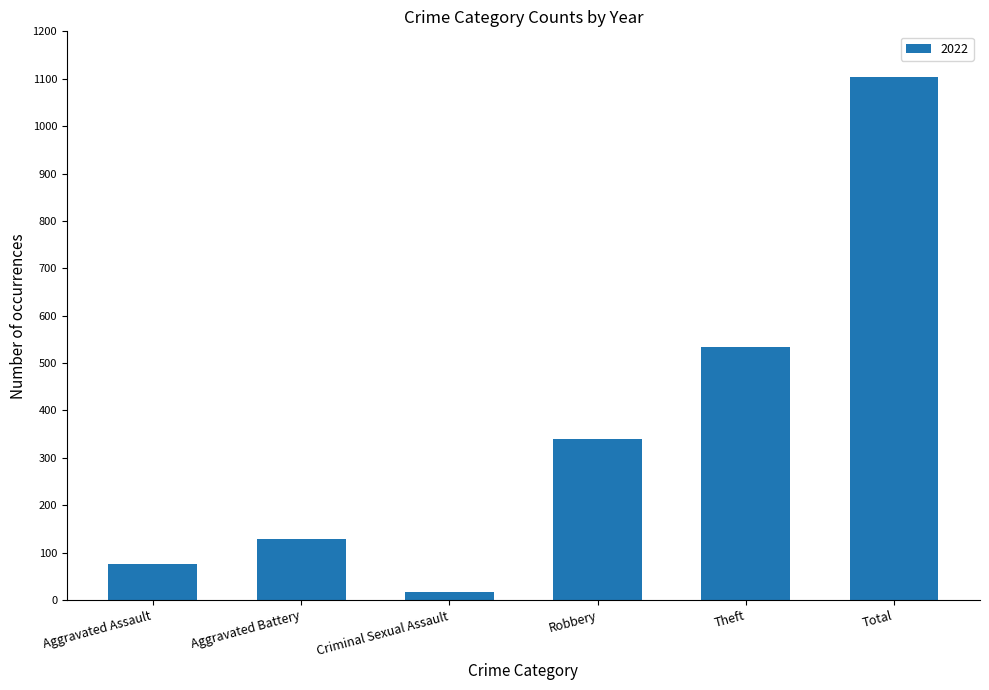

Count the number of categories in the chart.

6